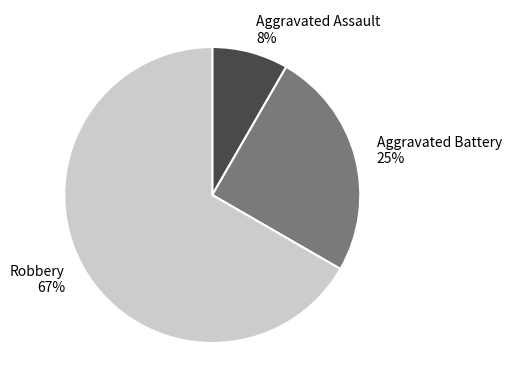

What percentage is the Robbery 67% slice, to the nearest percent?

67%